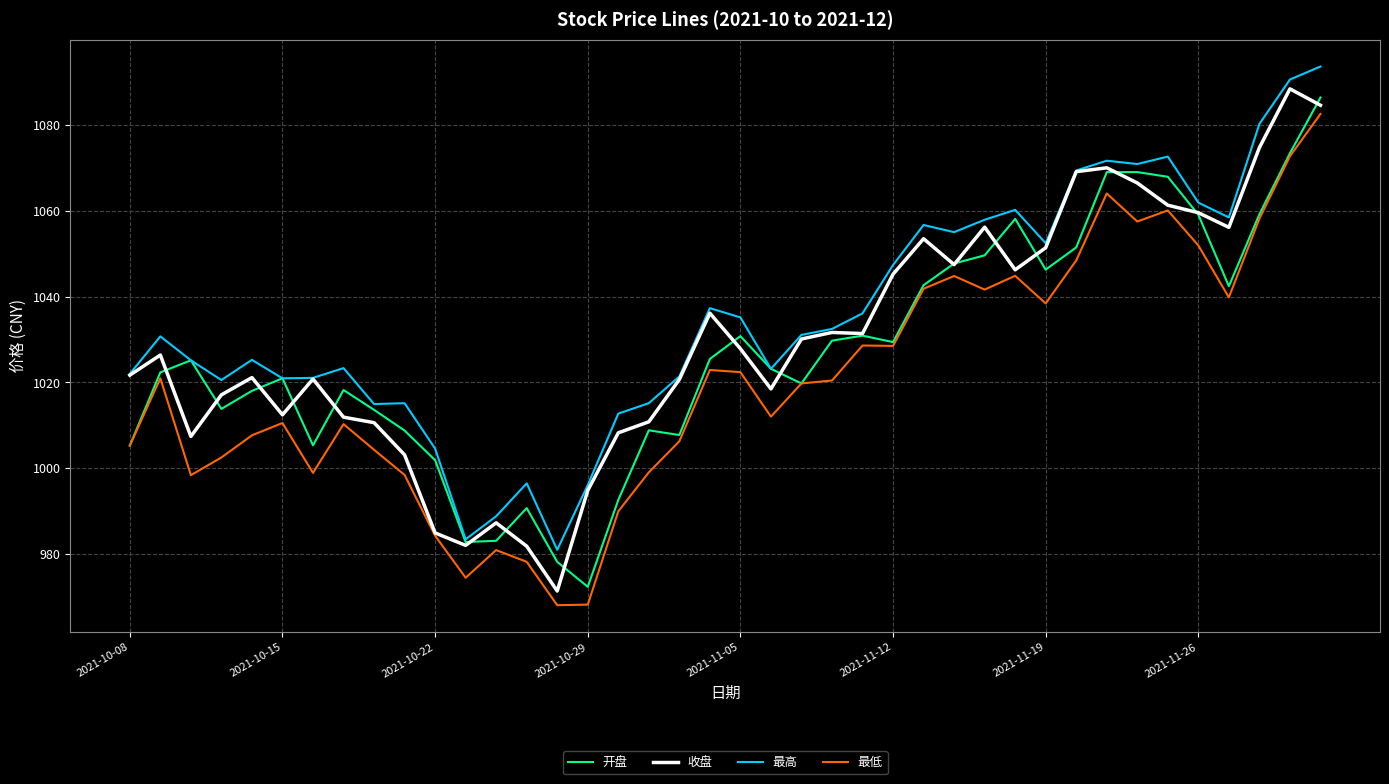

What is the lowest value of the 最高 series?

981.0